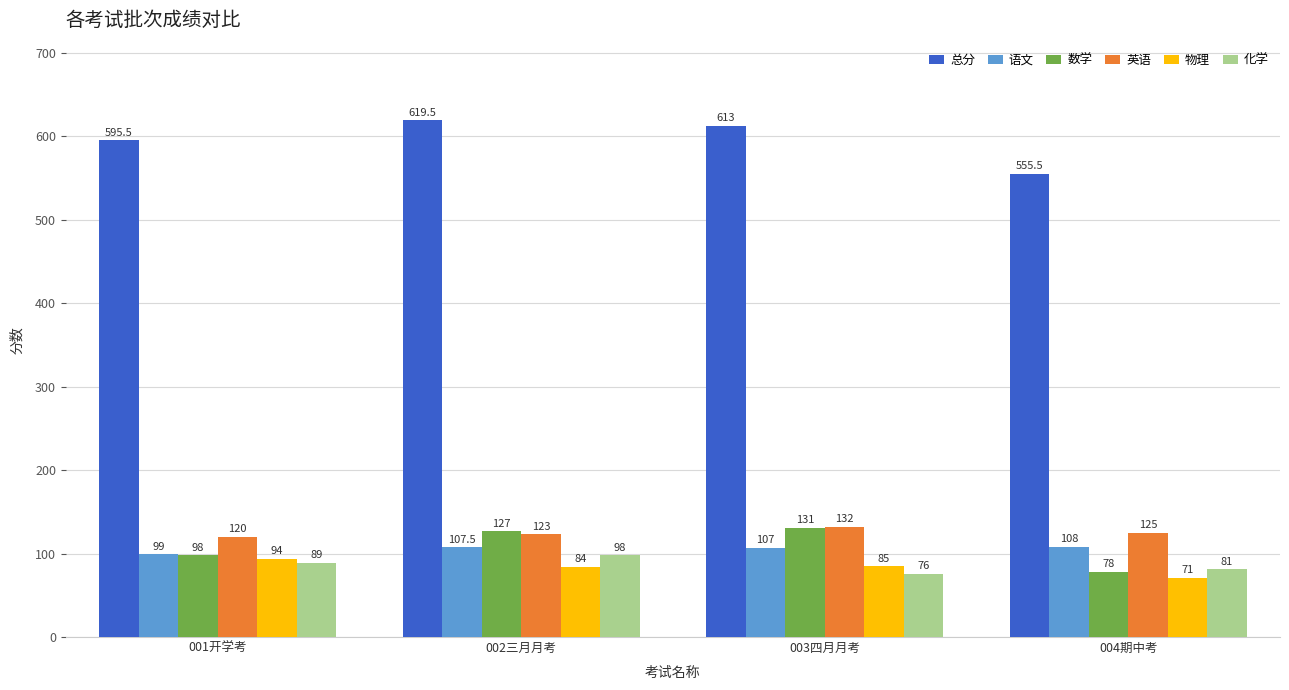

The 数学 series shows 78.0 at 004期中考. True or false?

True